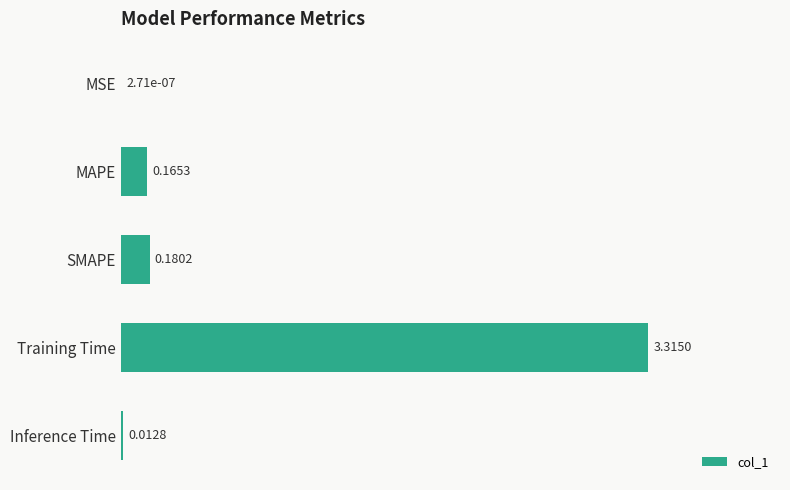

Which has a higher value, Inference Time or Training Time?

Training Time